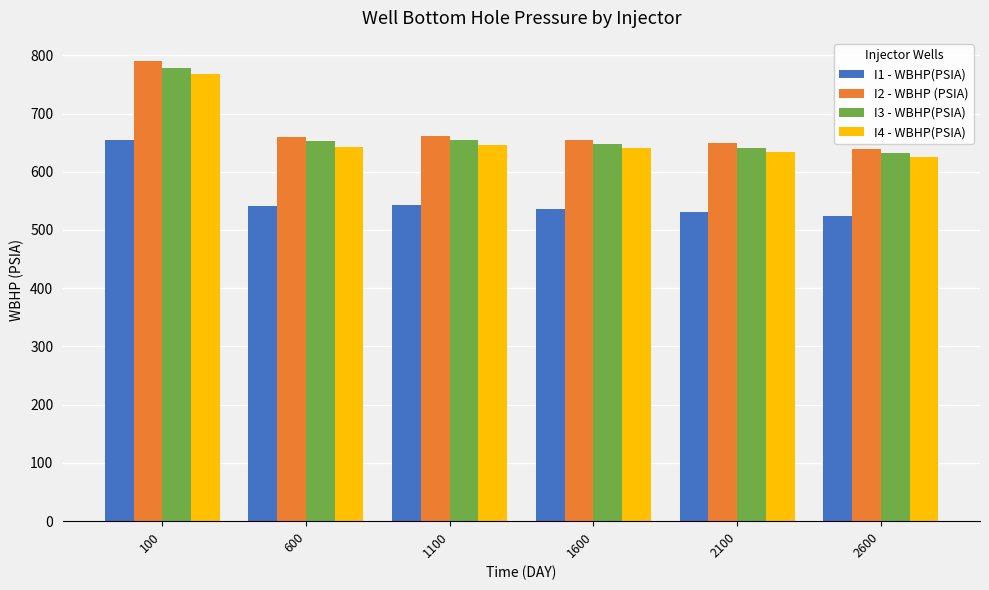

What is the sum of the I2 - WBHP (PSIA) values at 2100 and 100?

1438.9